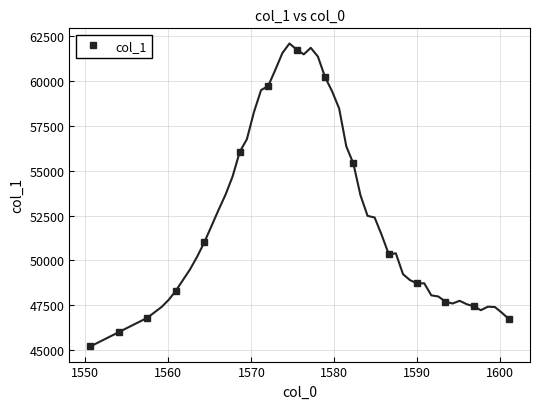

What is the highest value of the col_1 series?

61766.6